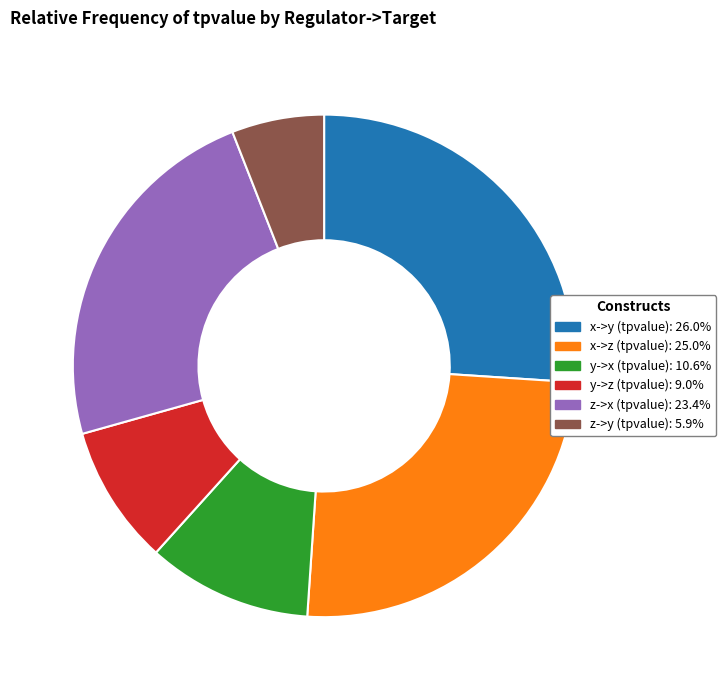

How many slices are in this pie chart?

6